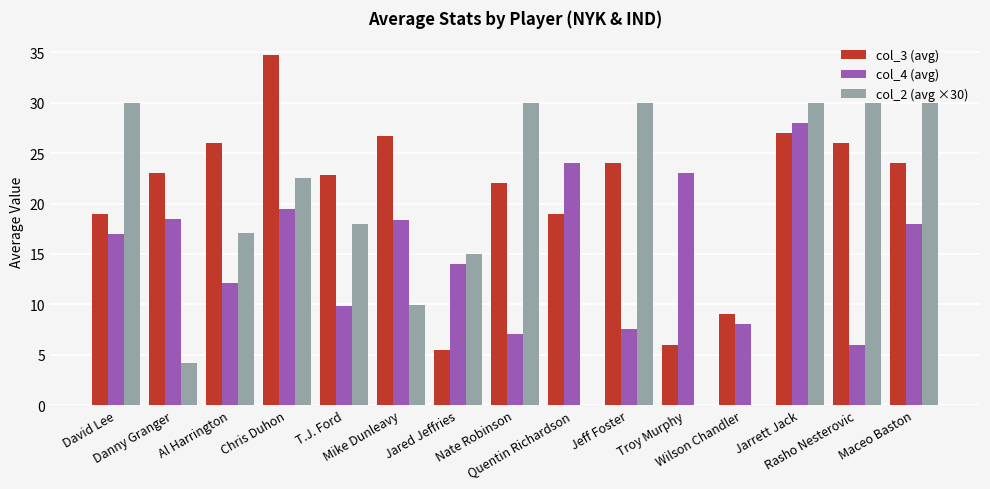

Which series has the largest total across all categories?

col_3 (avg)